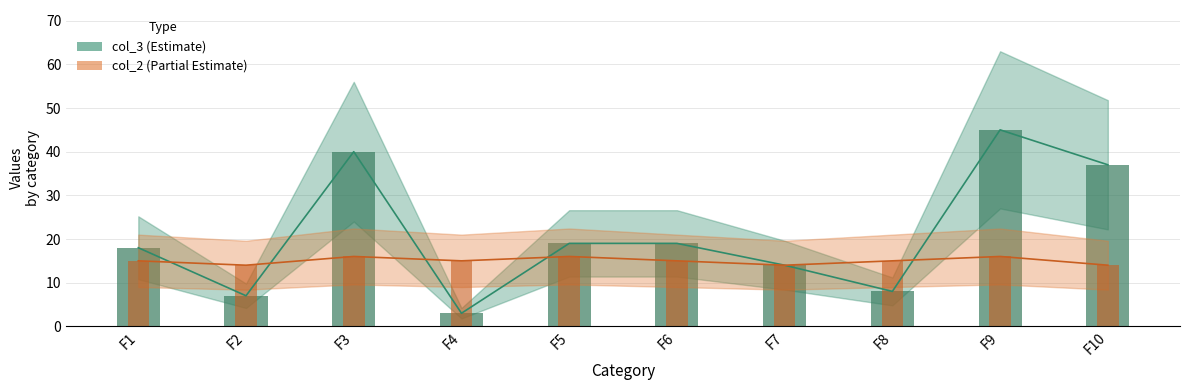

How many bars are there in total?

20